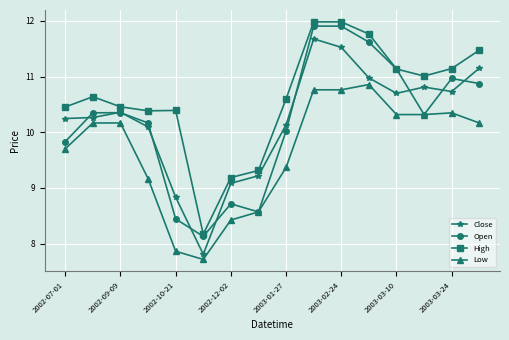

How many data points in Low are above 10?

9